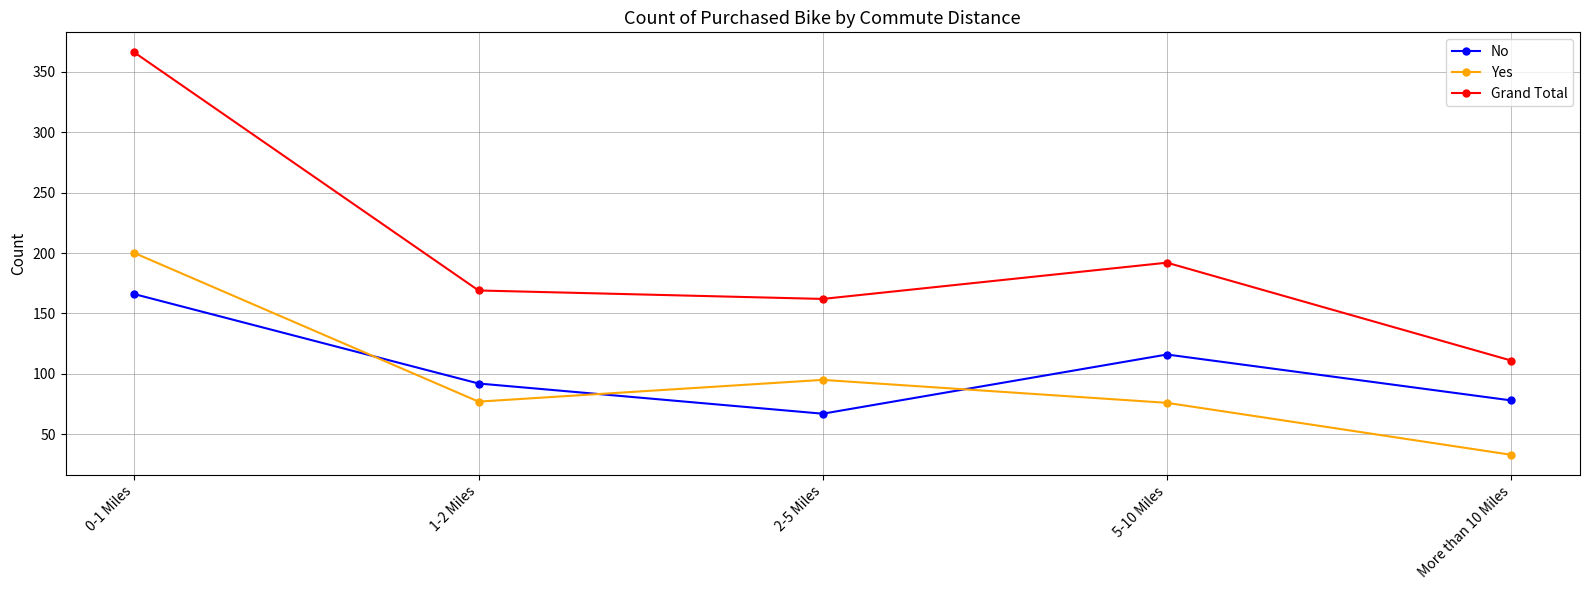

What is the spread (max minus min) of values at More than 10 Miles?

78